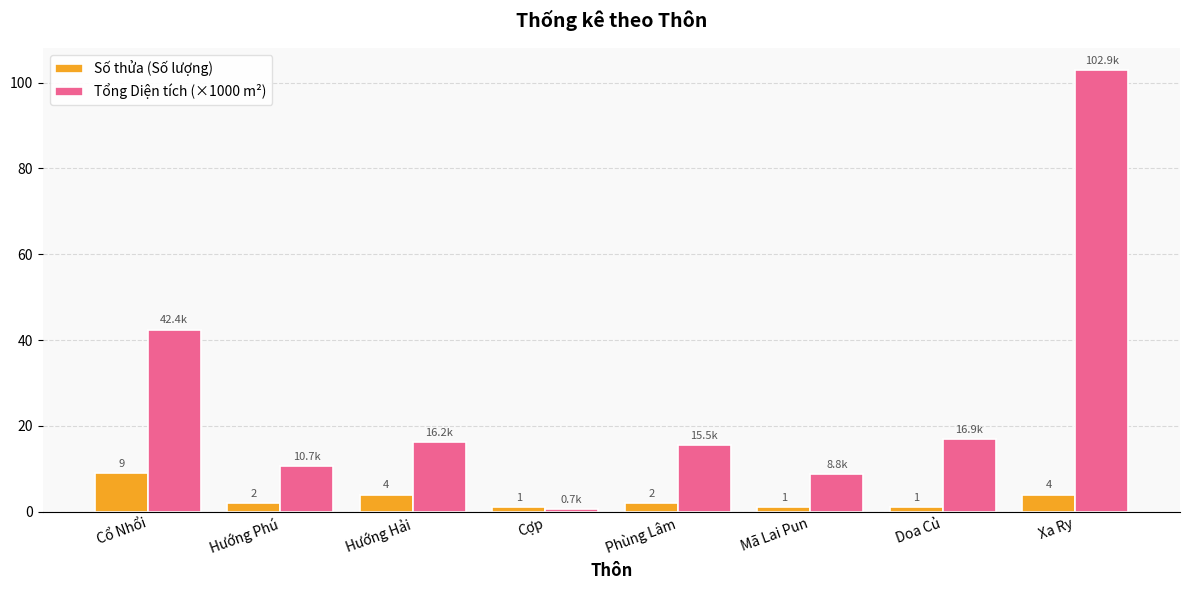

What is the lowest value of the Tổng Diện tích (×1000 m²) series?

0.7